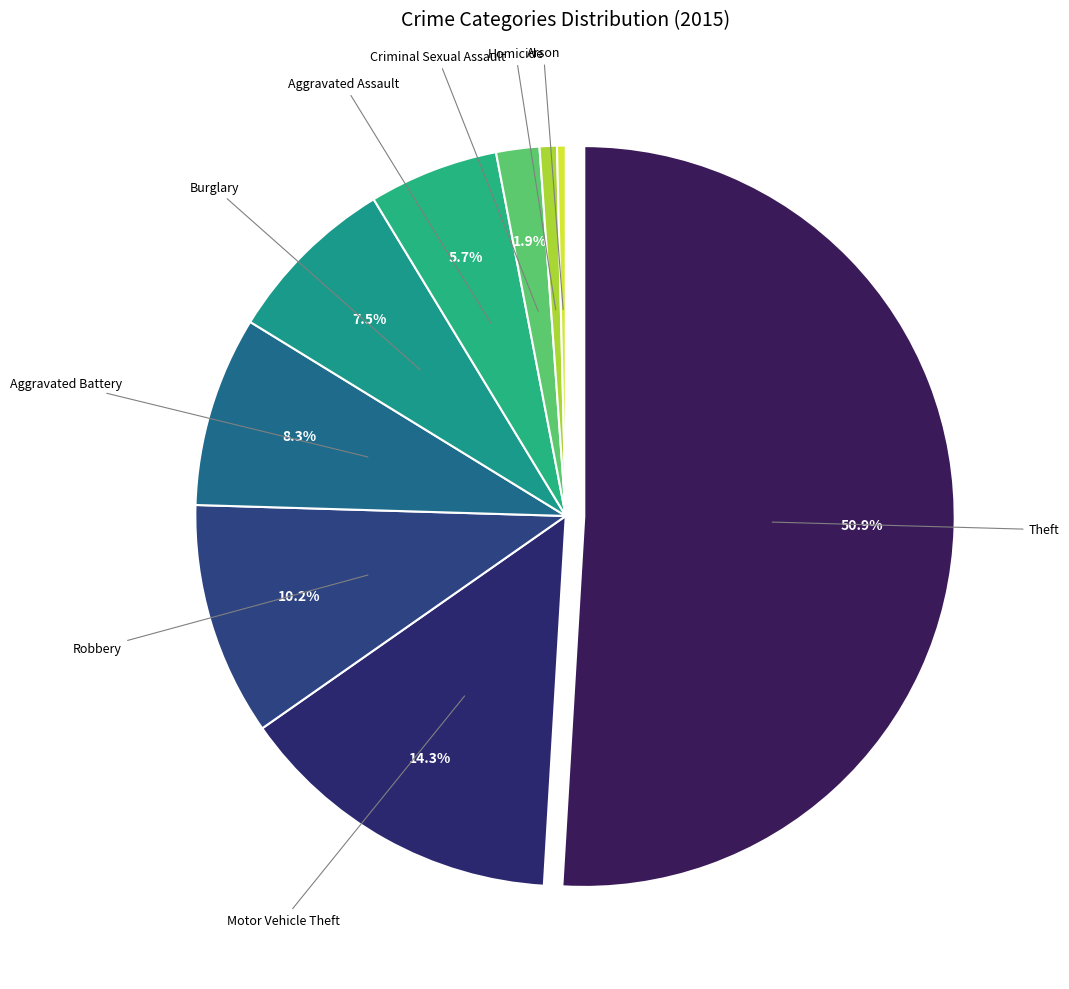

How much of the chart is everything except Aggravated Battery?

91.7%